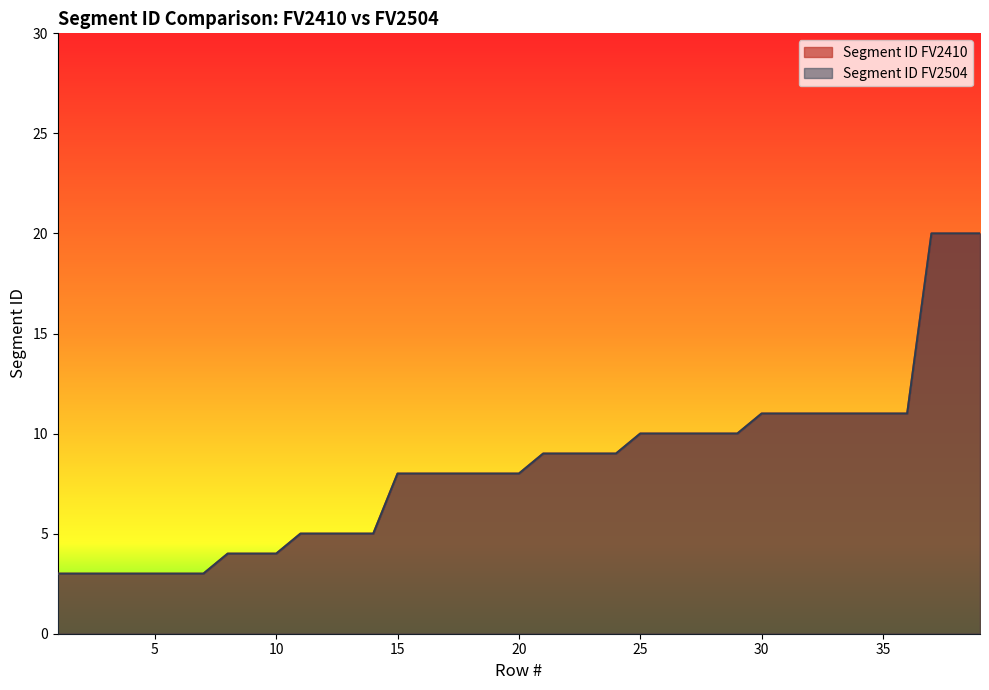

What are all the series names shown in the legend?

Segment ID FV2410, Segment ID FV2504